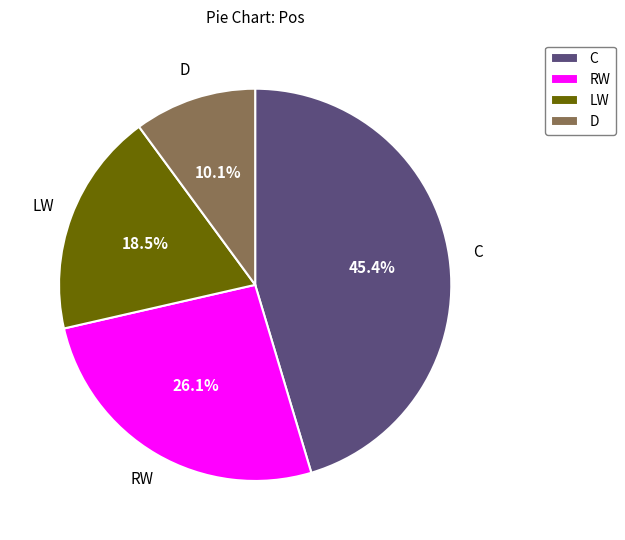

To the nearest percent, what percentage of the pie is C?

45%